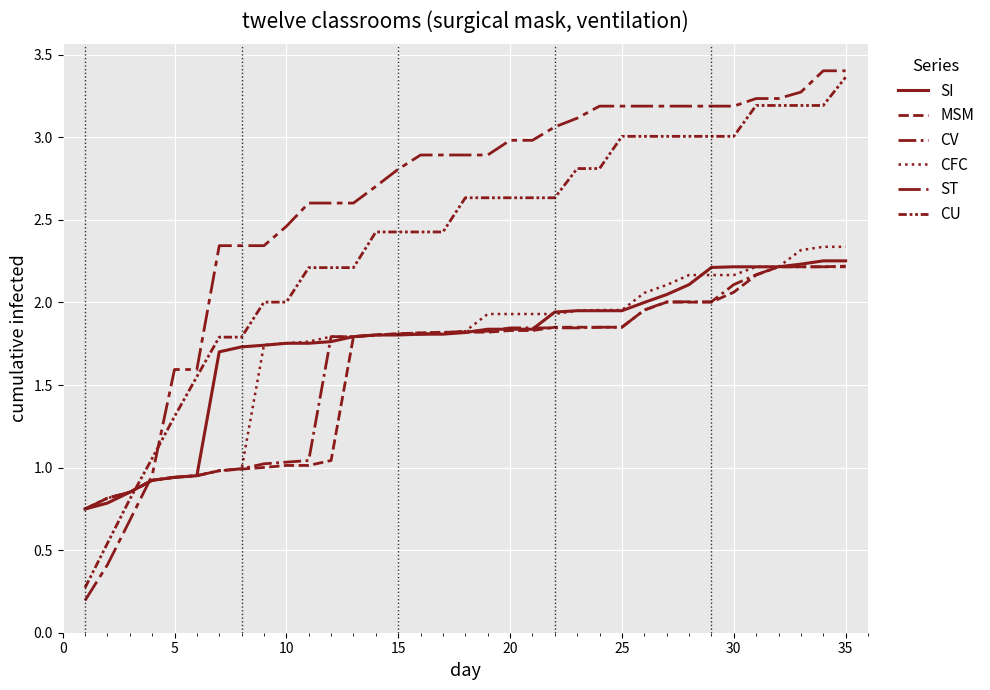

Which series has the largest total across all categories?

ST